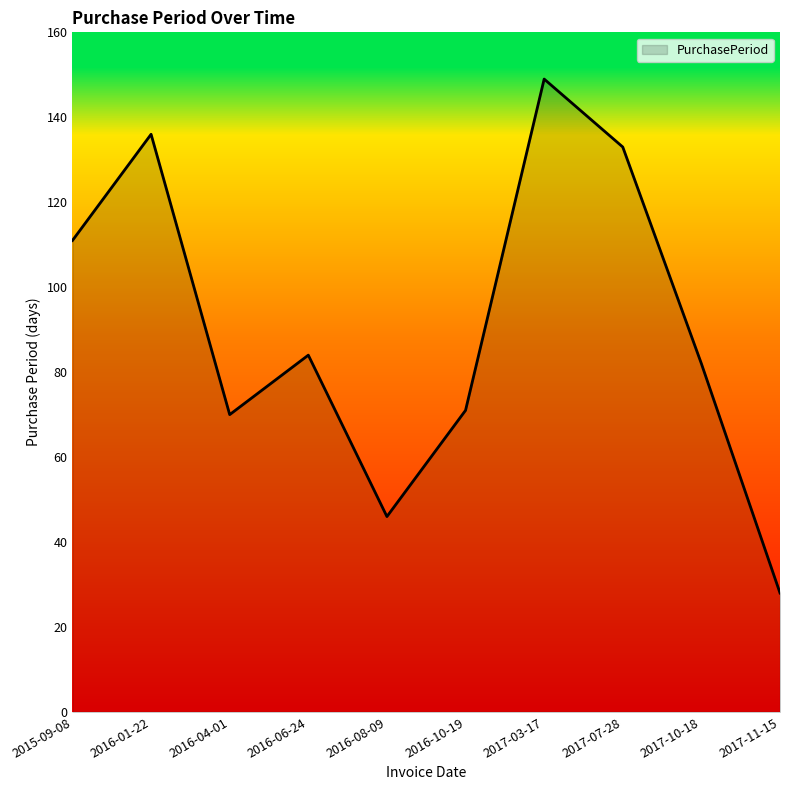

How many values are below 84?

5